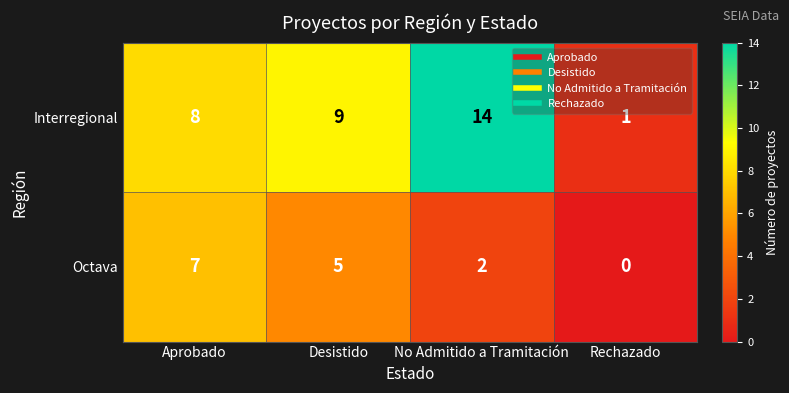

What value does the Octava series have at Aprobado?

7